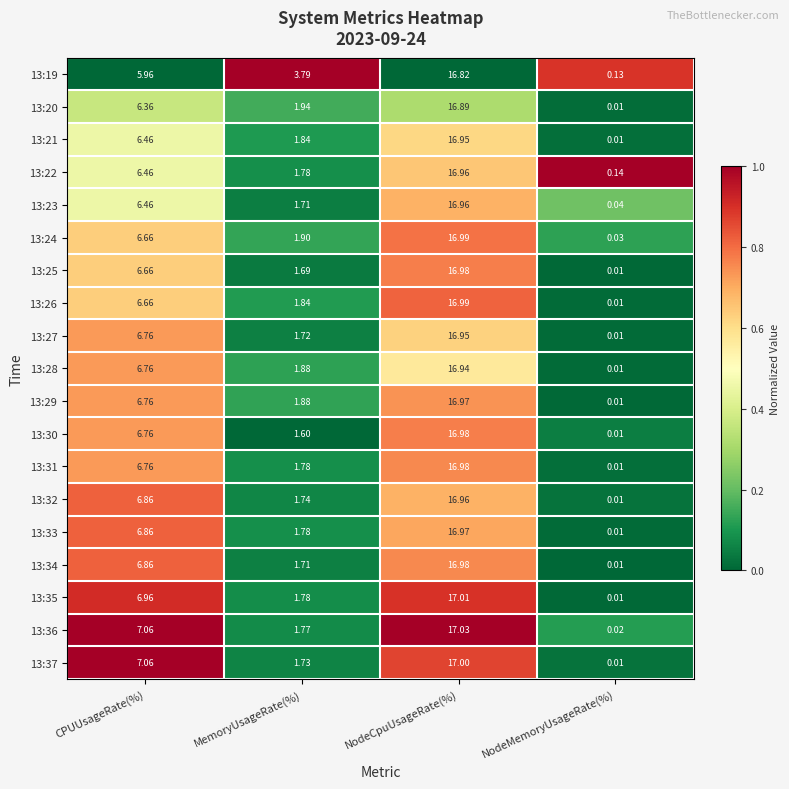

Where is 13:36 nearest to the value 8?

CPUUsageRate(%)